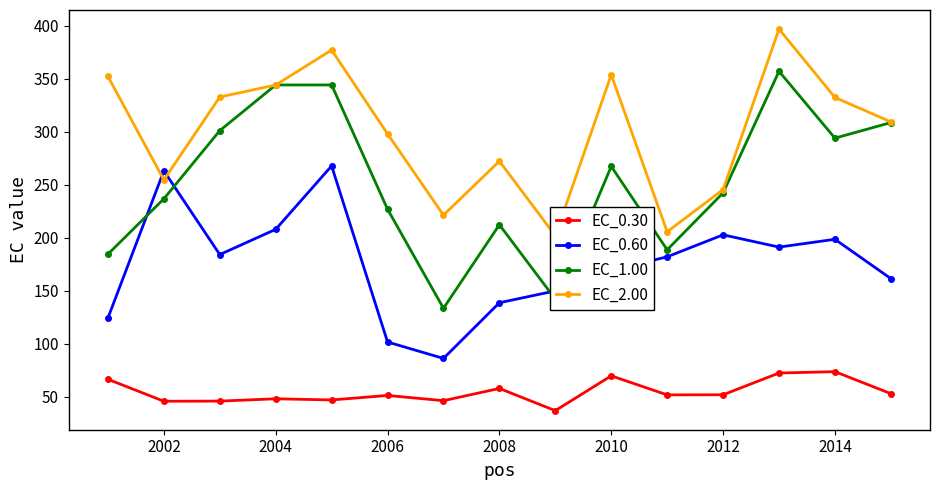

What is the maximum value for EC_0.60?

267.8